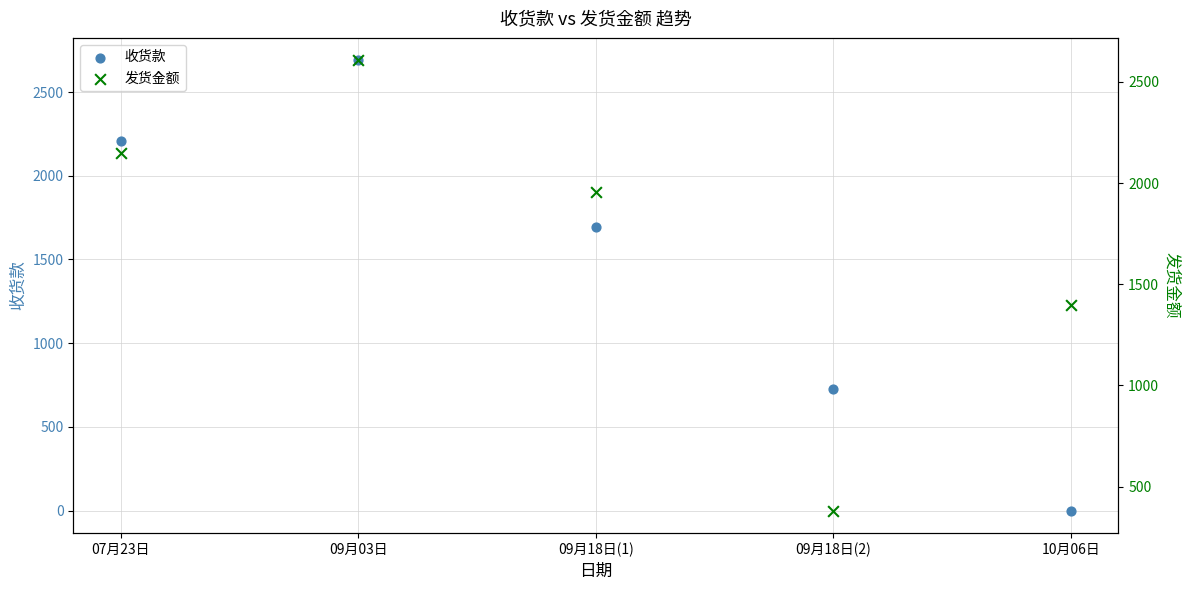

What are all the series names shown in the legend?

收货款, 发货金额